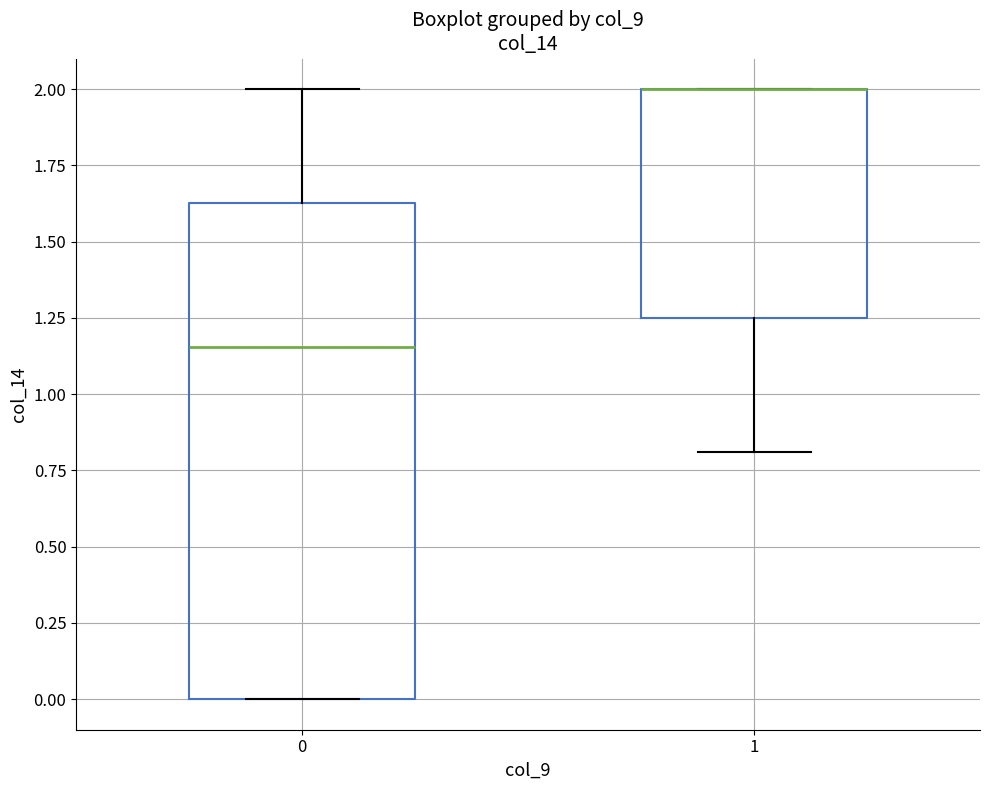

Reading left to right, transcribe this box plot: for each box, give where its median line is, the range the box spans, and where its two whiskers end, as read against the y-axis. The values are not printed on the chart, so give them approximately, as read against the axis.

0: median 1.15, box 0.00 to 1.65, whiskers 0.00 to 2.00
1: median 2.00 (drawn on the box's upper edge), box 1.25 to 2.00, whiskers 0.80 to 2.00